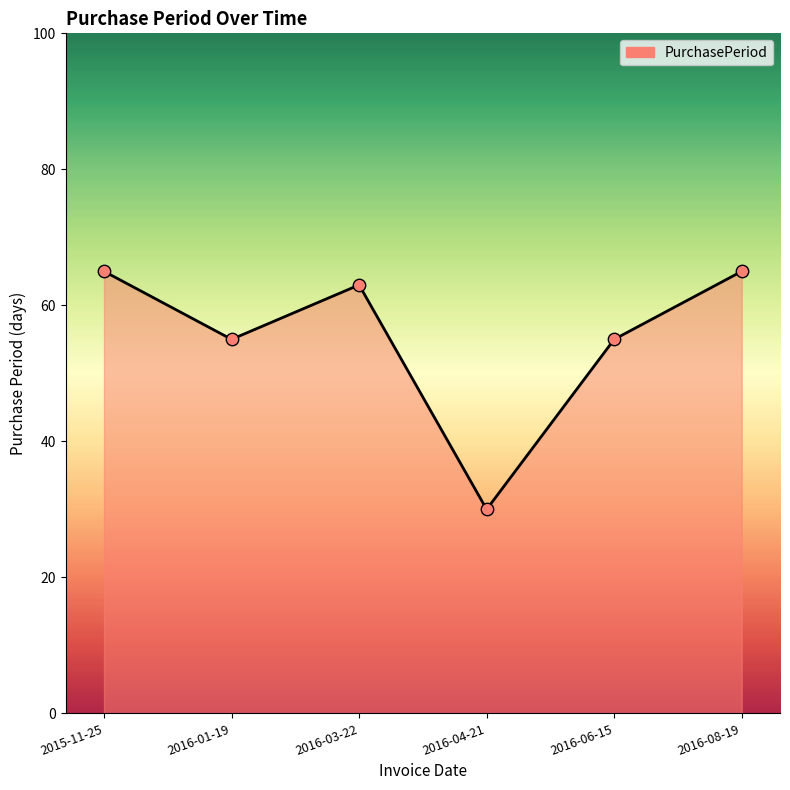

Approximately how many times larger is the value at 2016-08-19 compared to 2016-06-15?

1.2